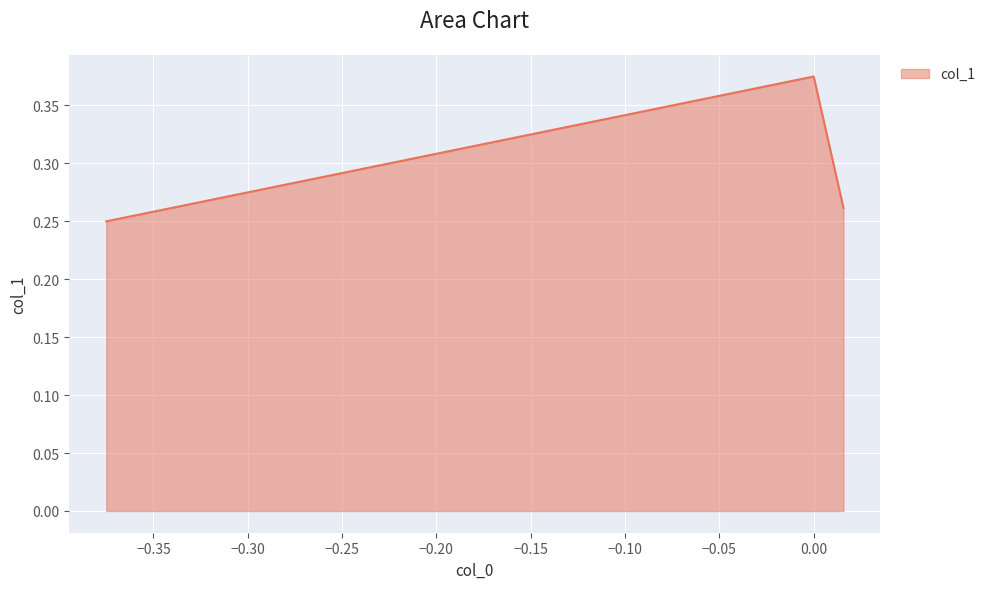

What is the sum of all values?

0.9